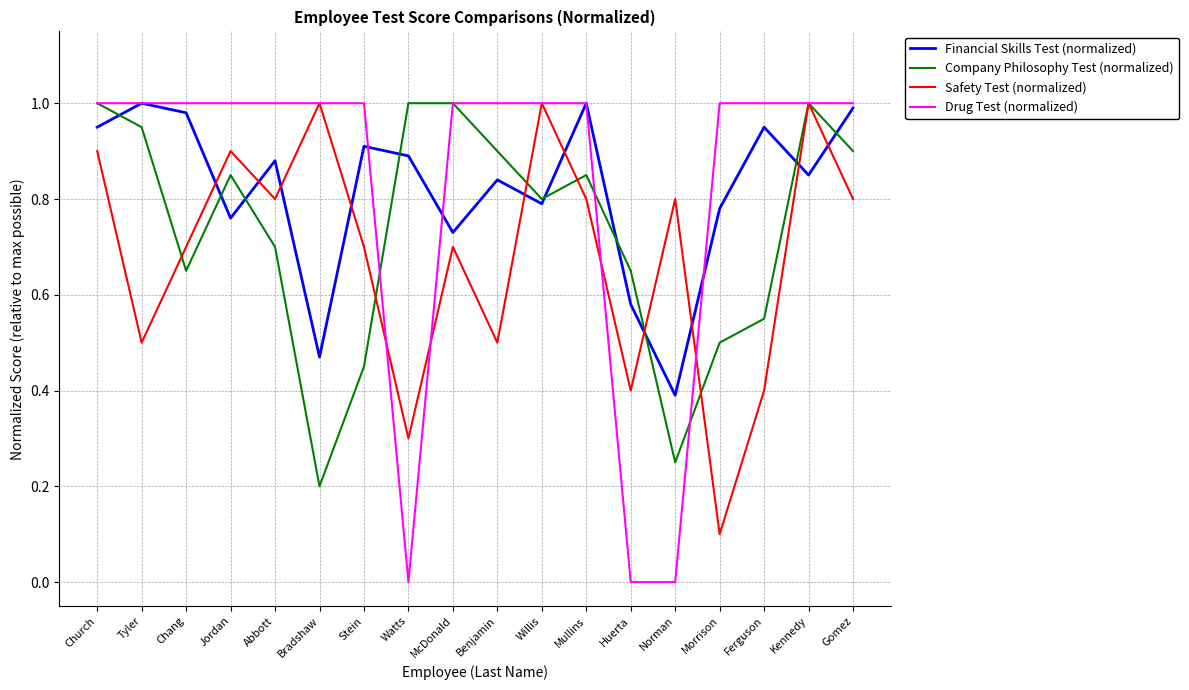

What position from the right is Church?

18